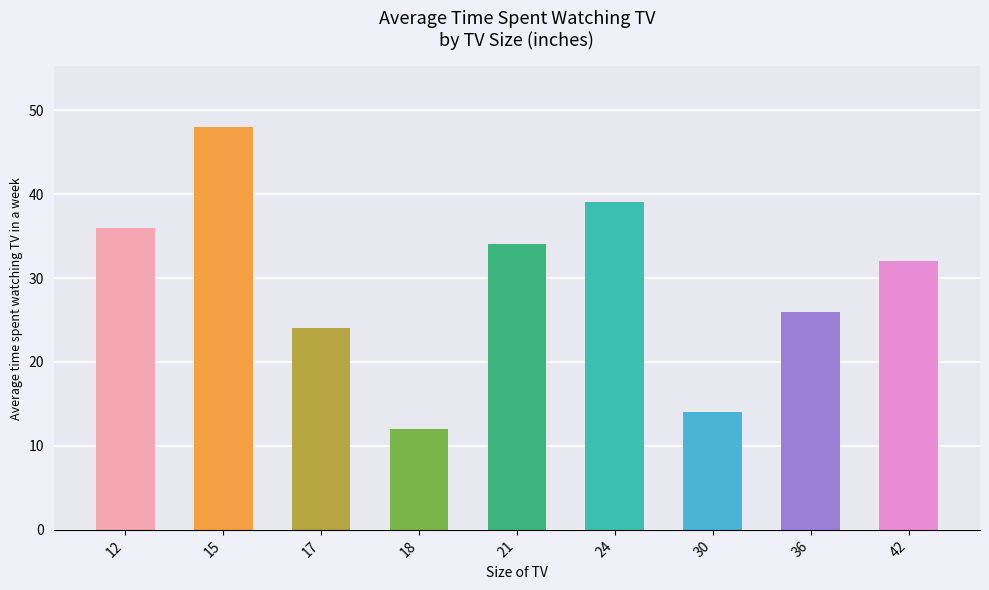

What is the sum of the values at 24 and 15?

87